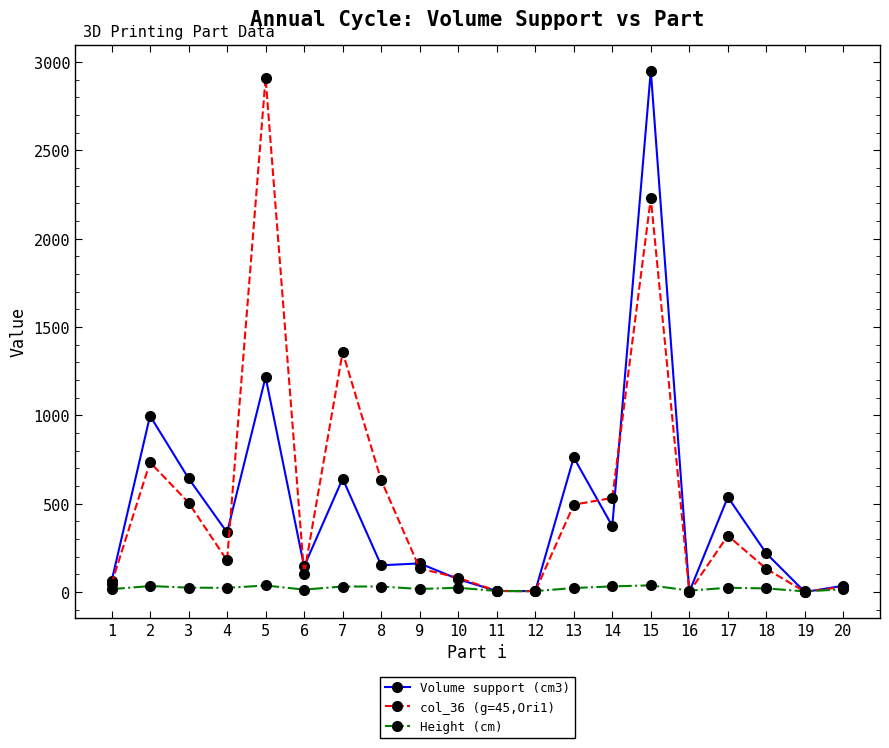

What is the average value of the Volume support (cm3) series?

465.9